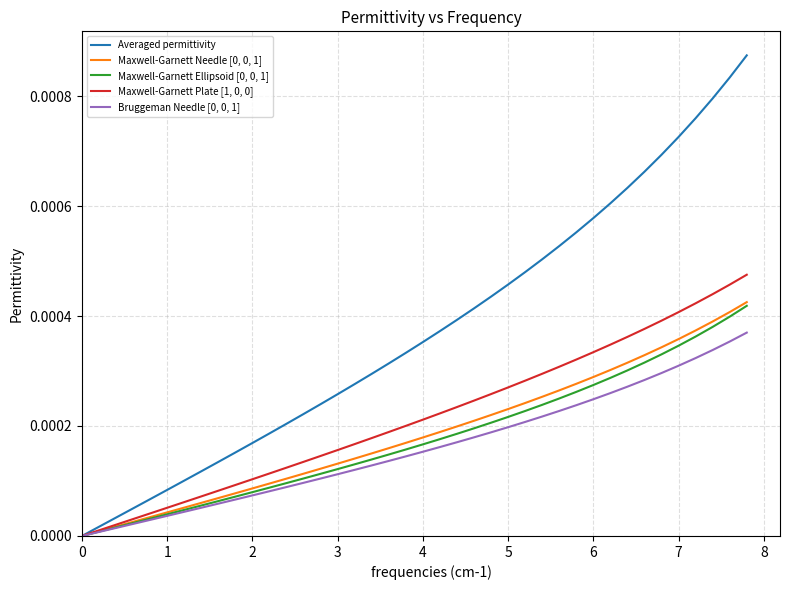

Which series has the largest range (max minus min)?

Averaged permittivity